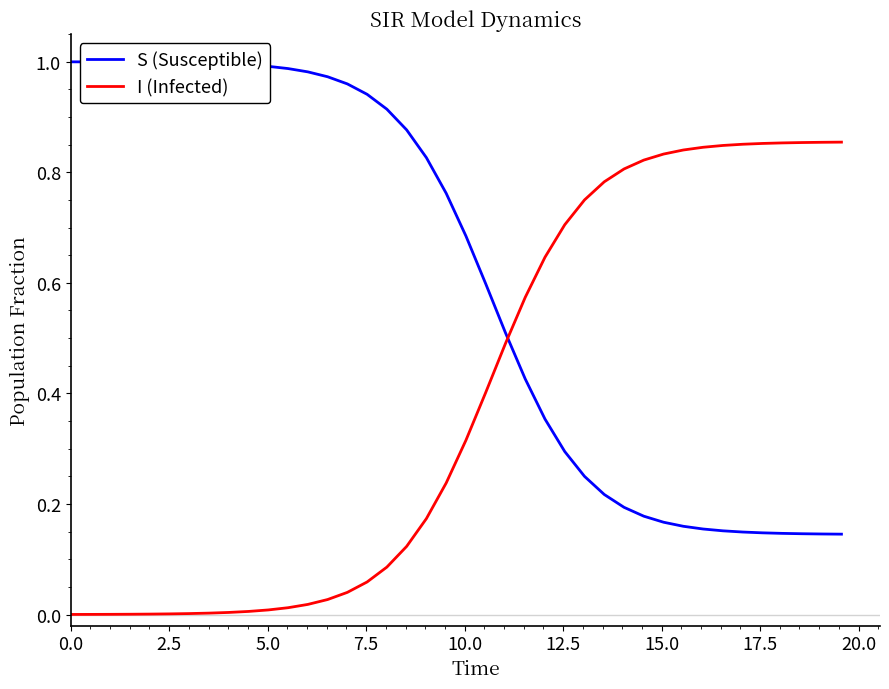

Which series ends up on top after the final intersection of I (Infected) and S (Susceptible)?

I (Infected)